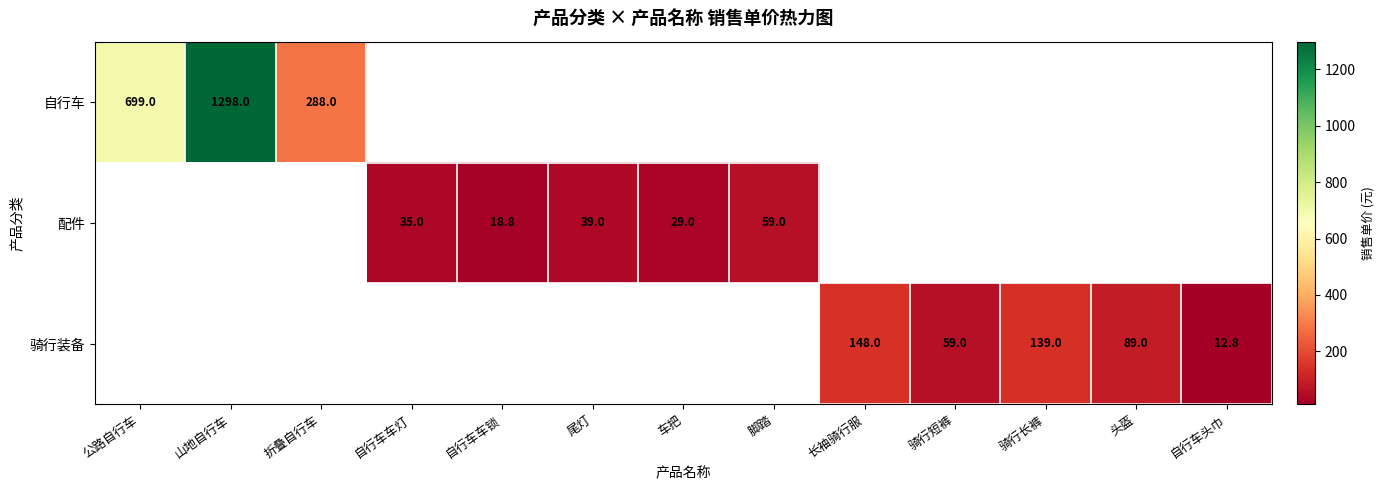

Which series has the widest spread of values?

自行车